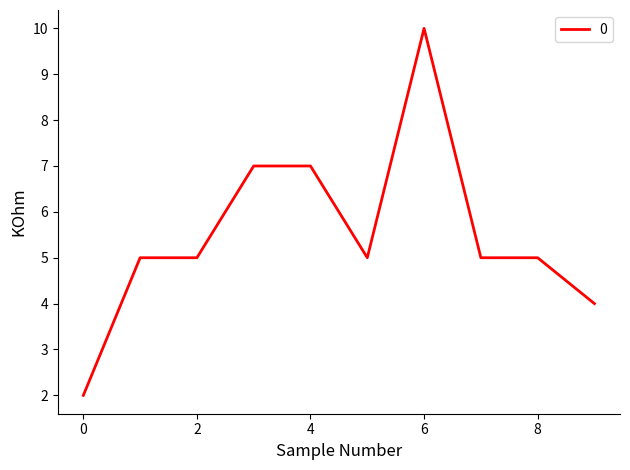

Does the chart have visible grid lines?

No